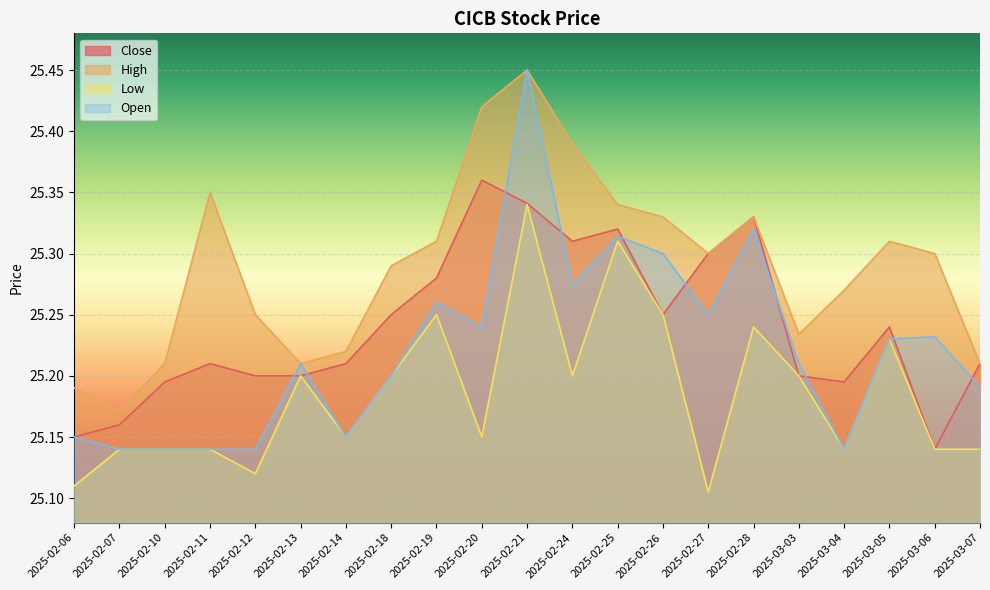

List the series in order of their peak value, lowest first.

Low, Close, High, Open